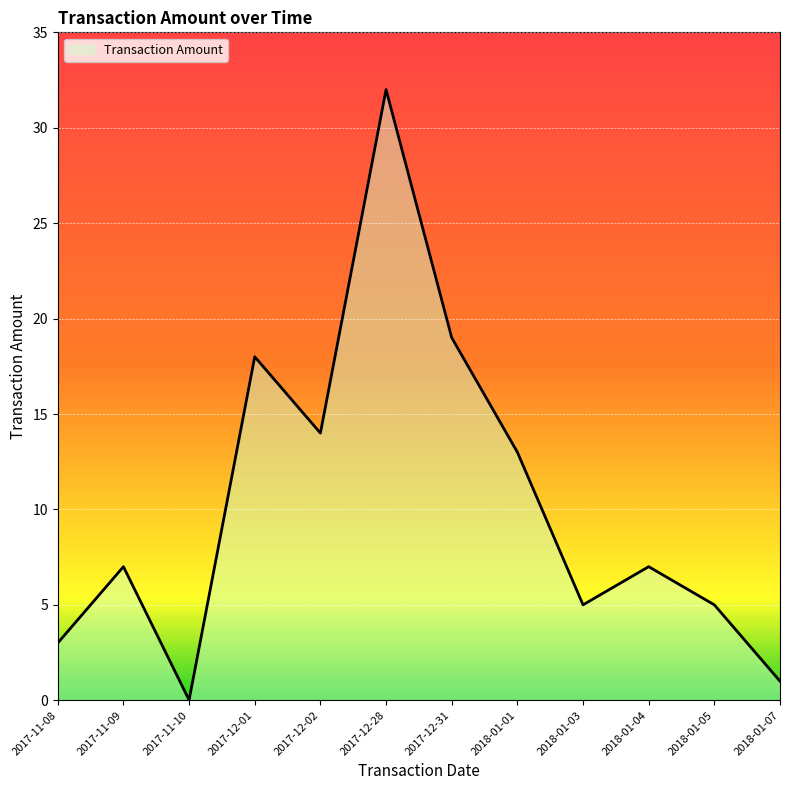

What is the ratio of the value at 2018-01-04 to the value at 2017-12-01?

0.4